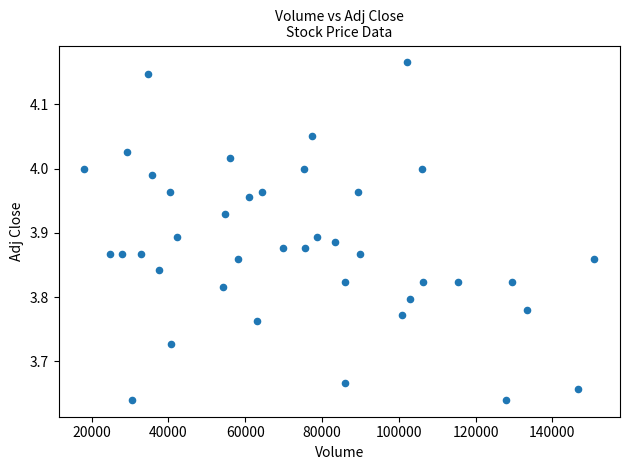

What is the range of X values (max minus min)?

133000.0